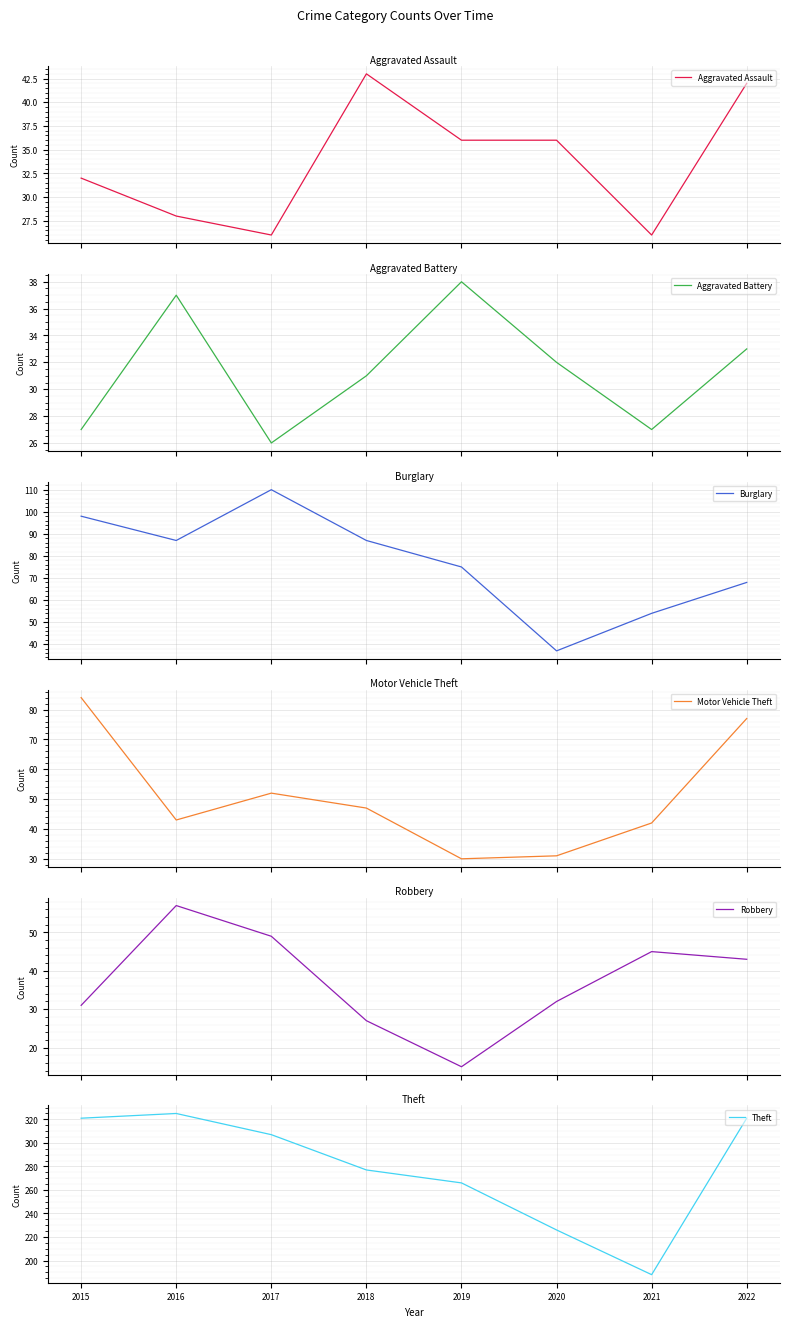

Which series changed the most between 2016 and 2019?

Theft